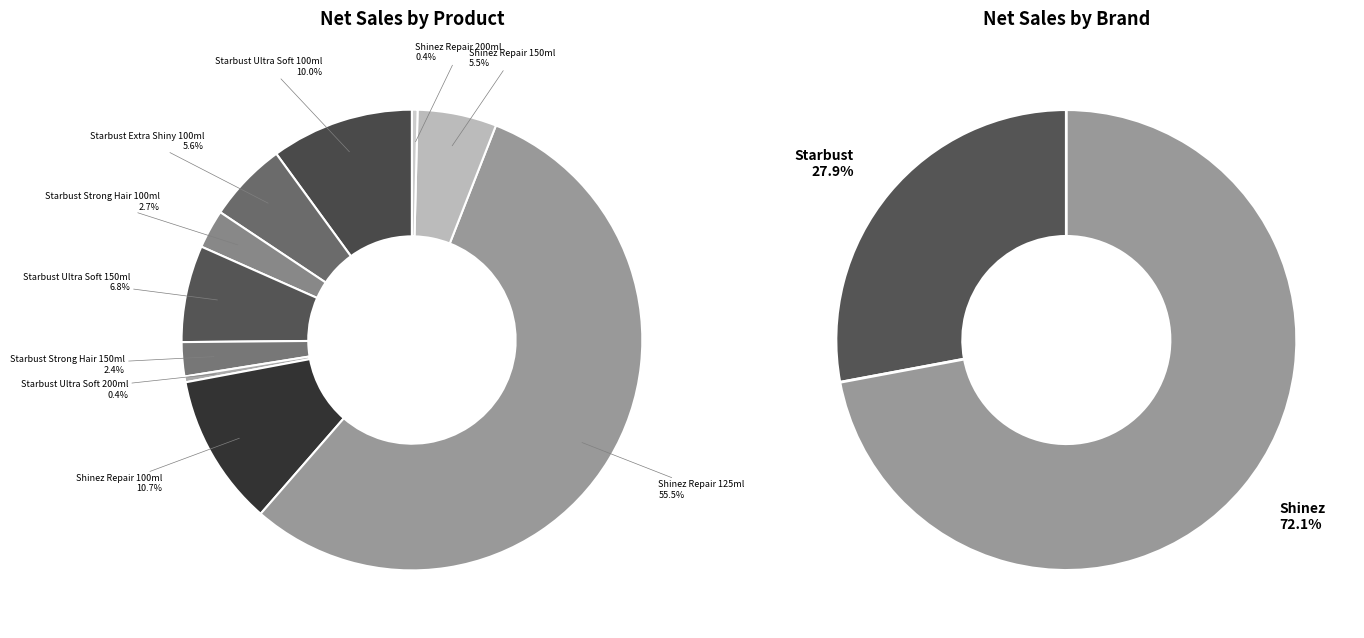

Which slice represents more than half of the pie?

Shinez Repair 125ml